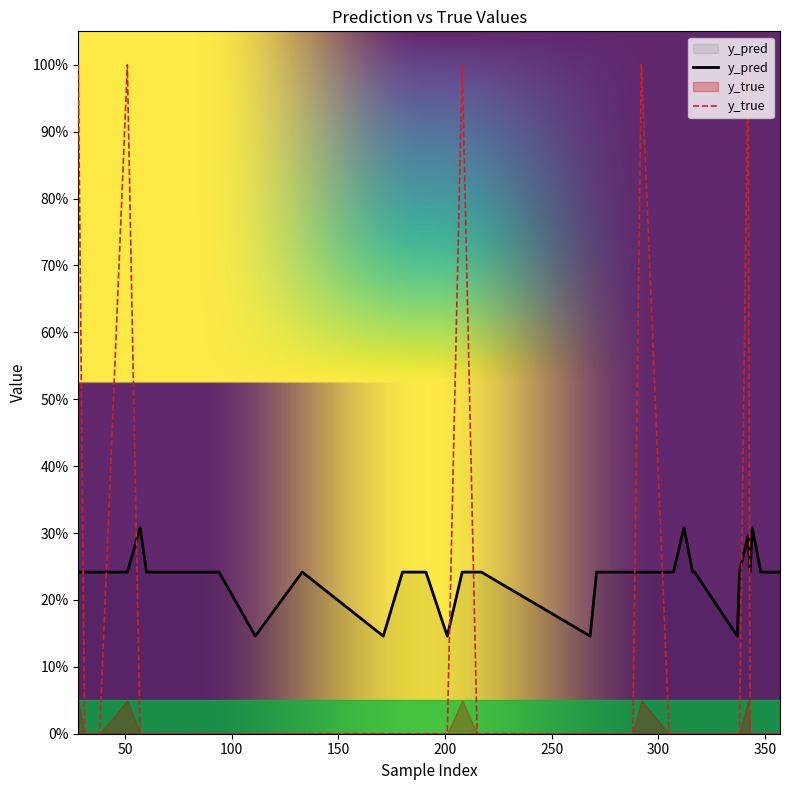

Which label corresponds to the smallest value in the chart?

31